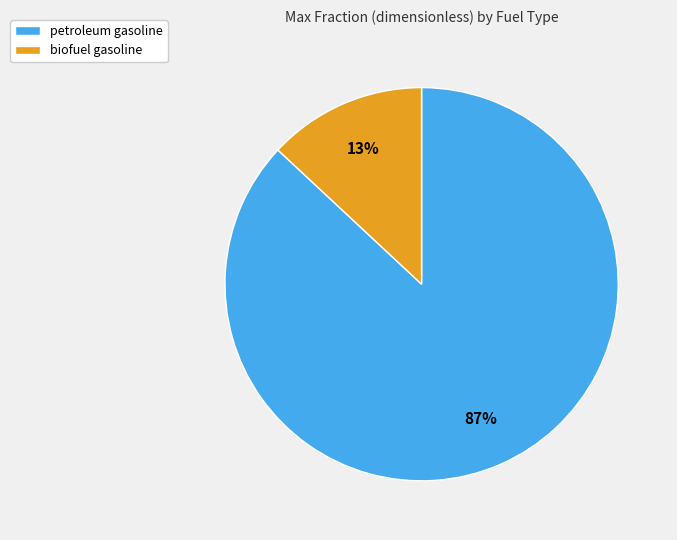

Is the sum of biofuel gasoline and petroleum gasoline greater than half?

Yes